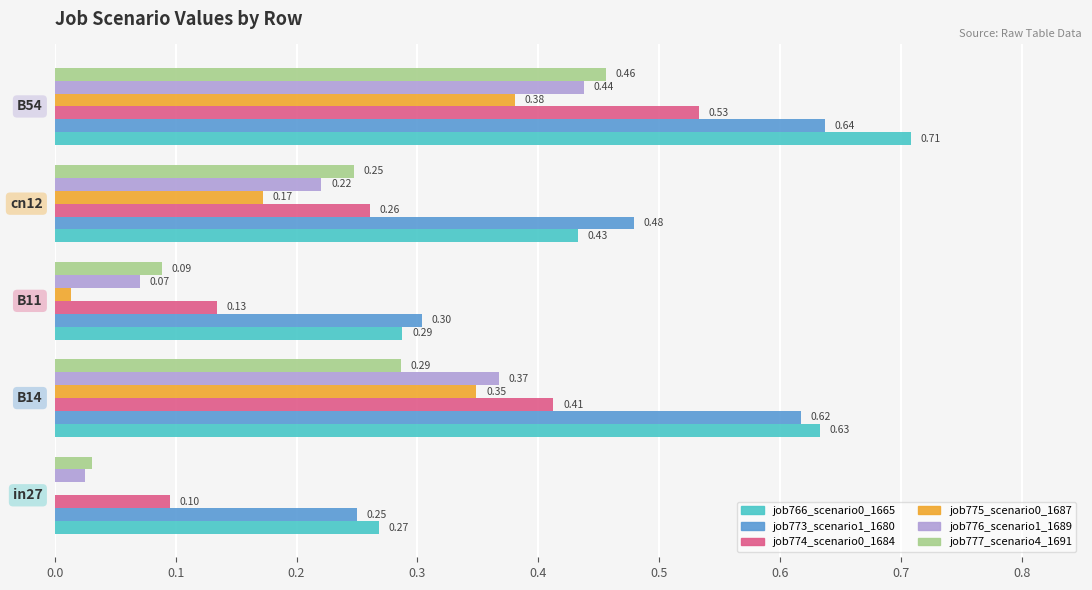

What is the sum of all job777_scenario4_1691 values?

1.1